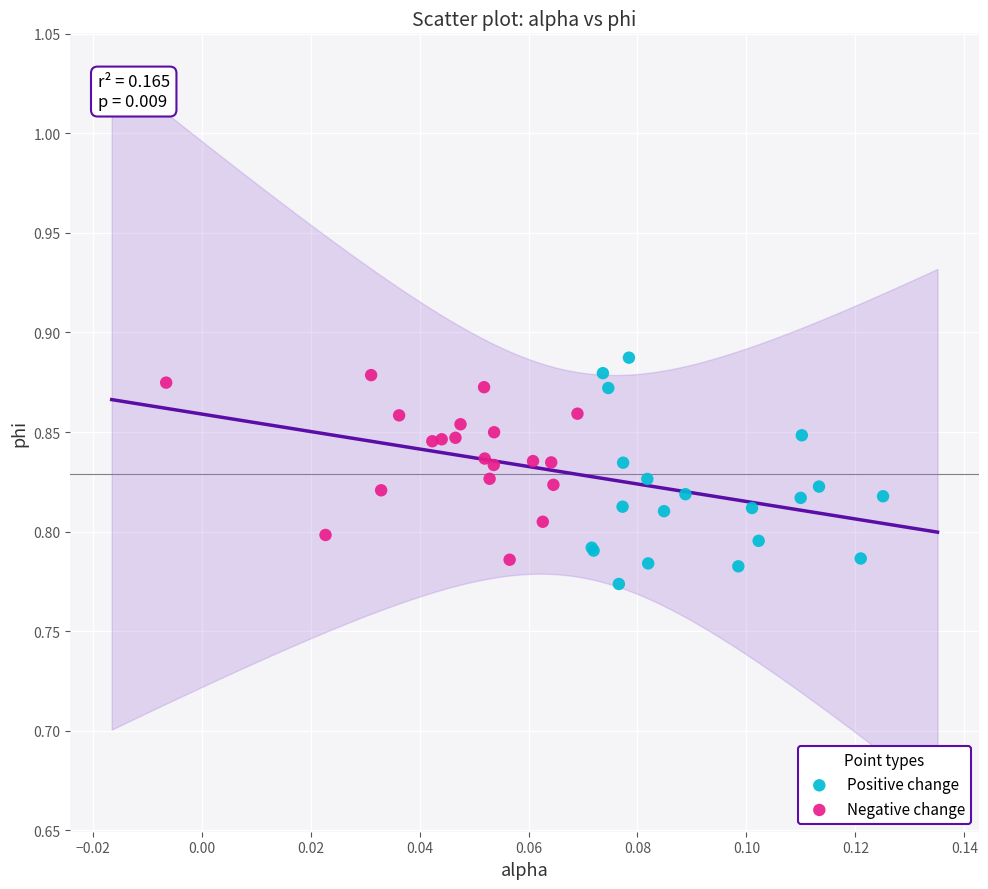

Which series has the widest spread of Y values?

Positive change